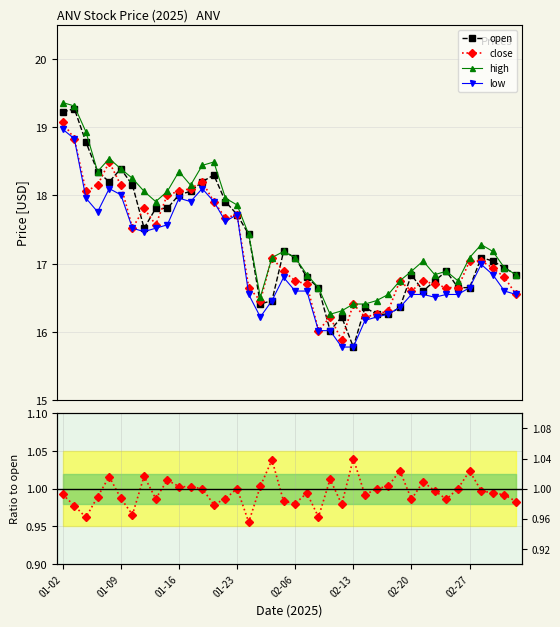

What is the approximate value of low at 14?

17.6